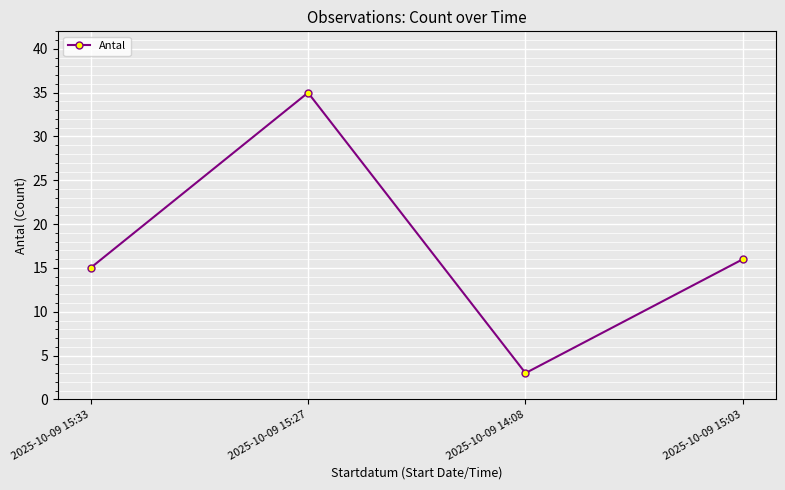

What value does the data have at 2025-10-09 15:03, to the nearest 10?

20